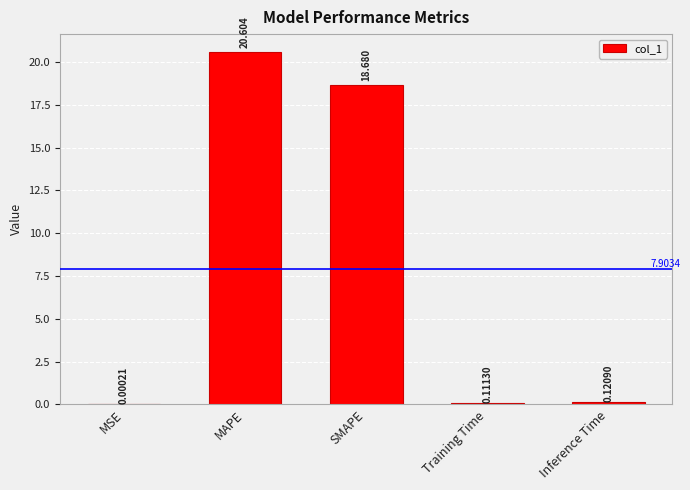

Where is the data nearest to the value 10?

SMAPE